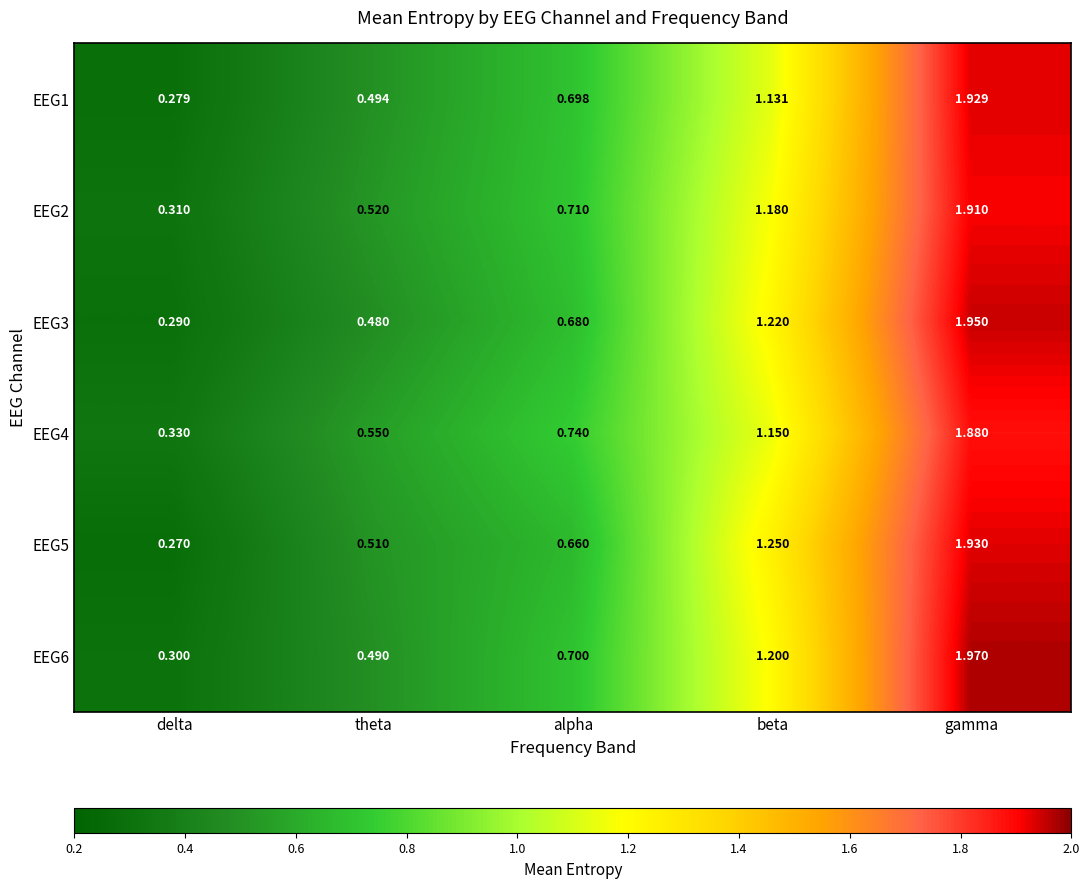

Which category has the lowest value across all series?

delta